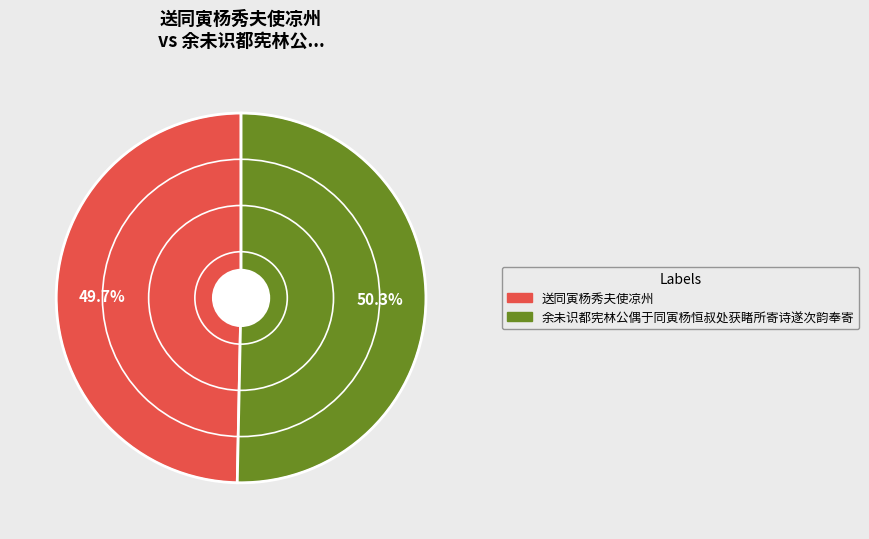

How many segments does this pie chart have?

2